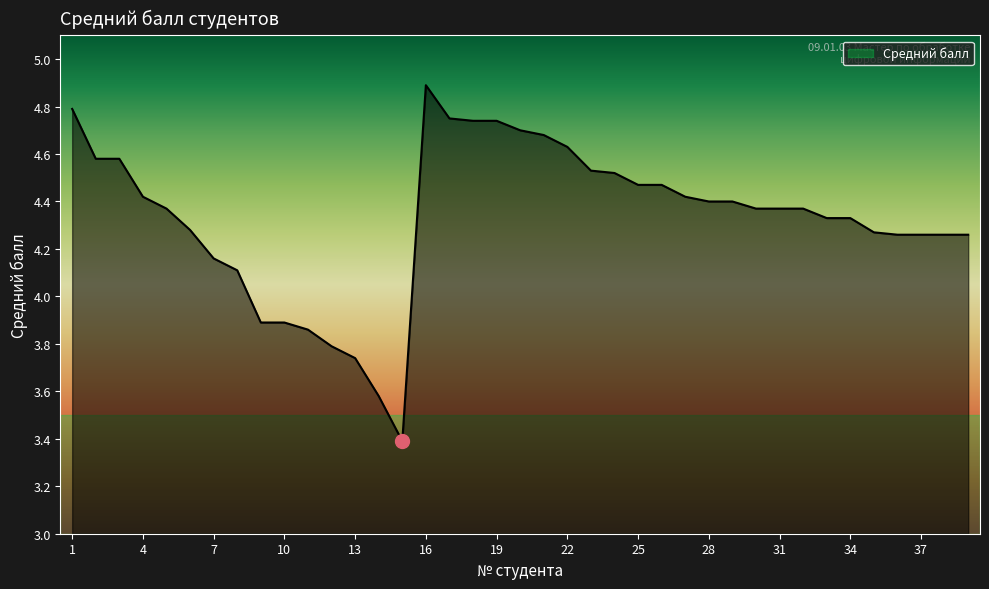

What is the maximum value shown in the chart?

4.9